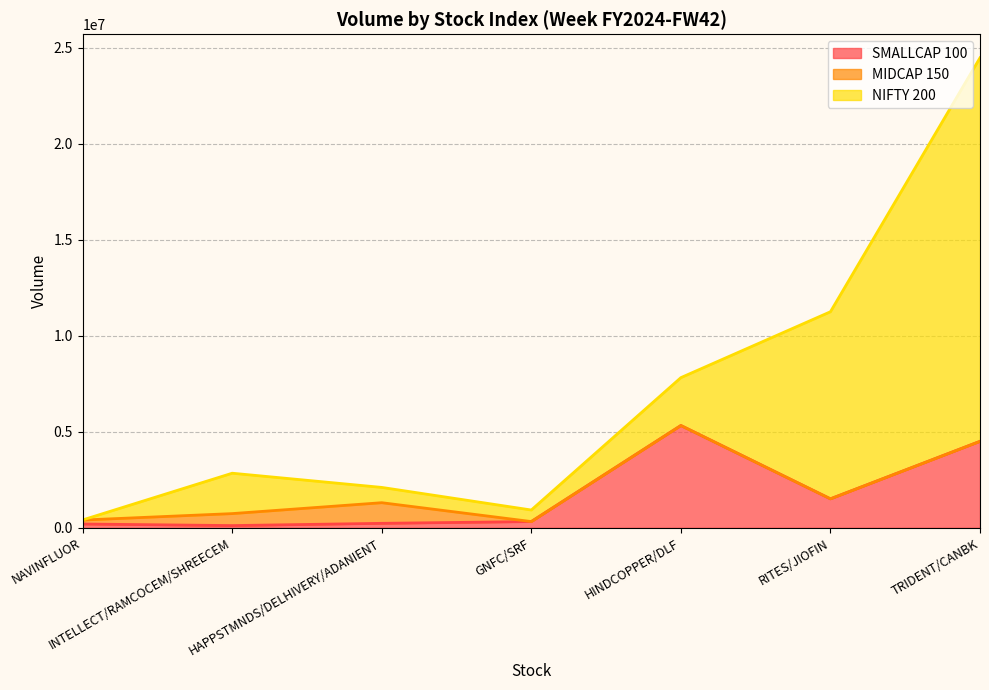

Between INTELLECT/RAMCOCEM/SHREECEM and TRIDENT/CANBK, which is larger?

TRIDENT/CANBK